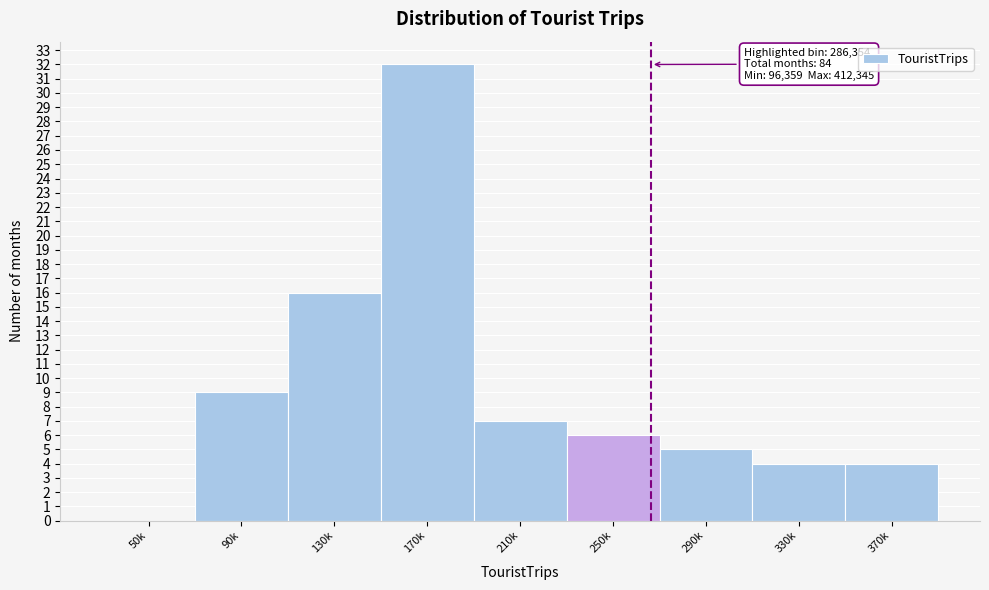

Reading left to right, what are all the values shown in this chart?

50k=0	90k=9	130k=16	170k=32	210k=7	250k=6	290k=5	330k=4	370k=4